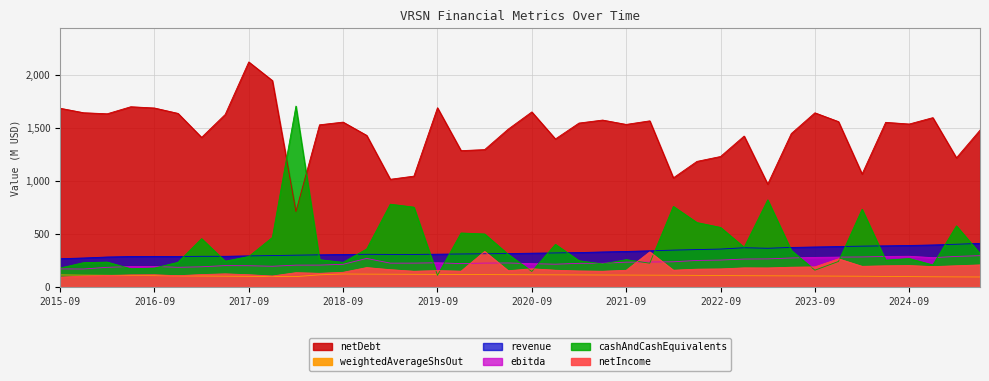

Which category has the highest value across all series?

2017-09